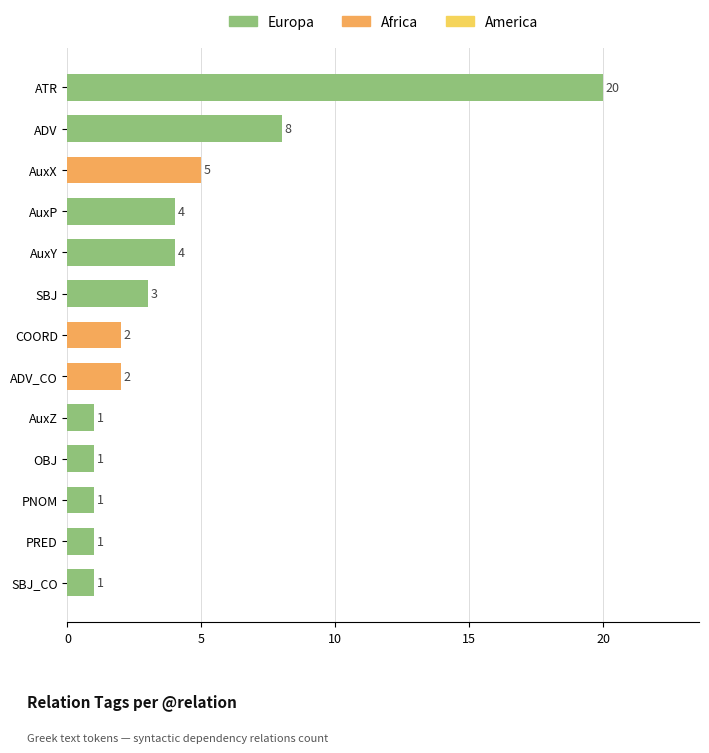

What is the sum of all values?

53